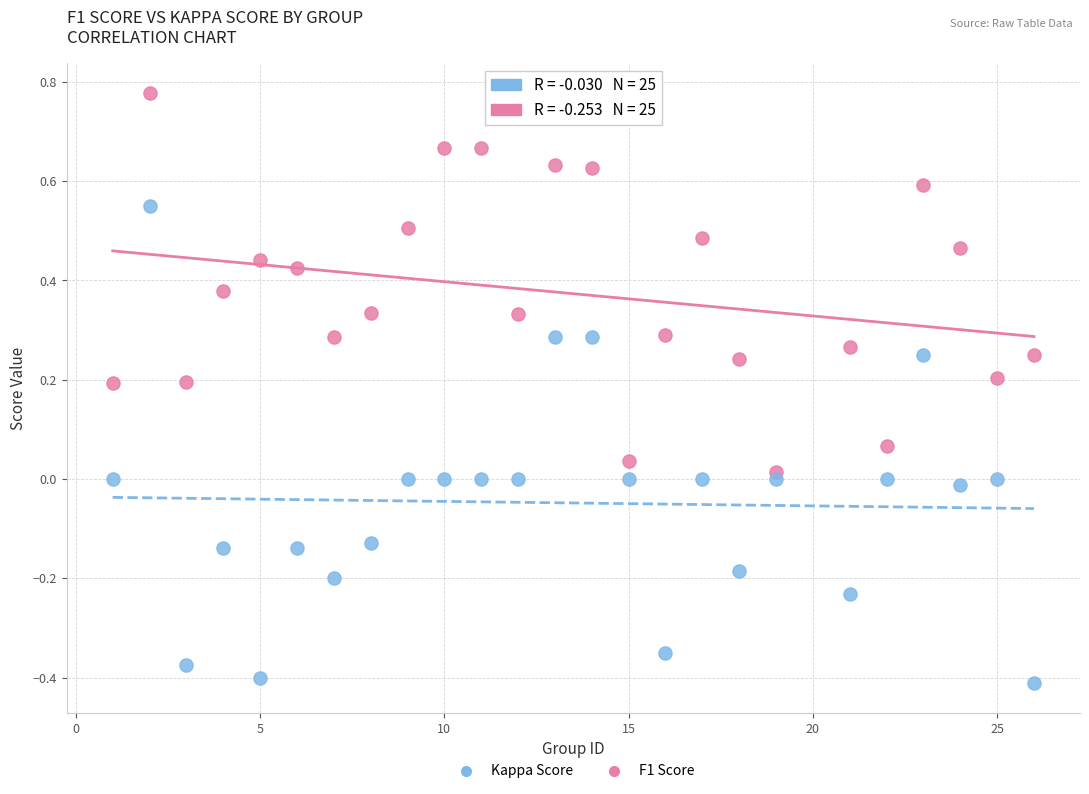

Which series reaches the maximum Y coordinate?

F1 Score